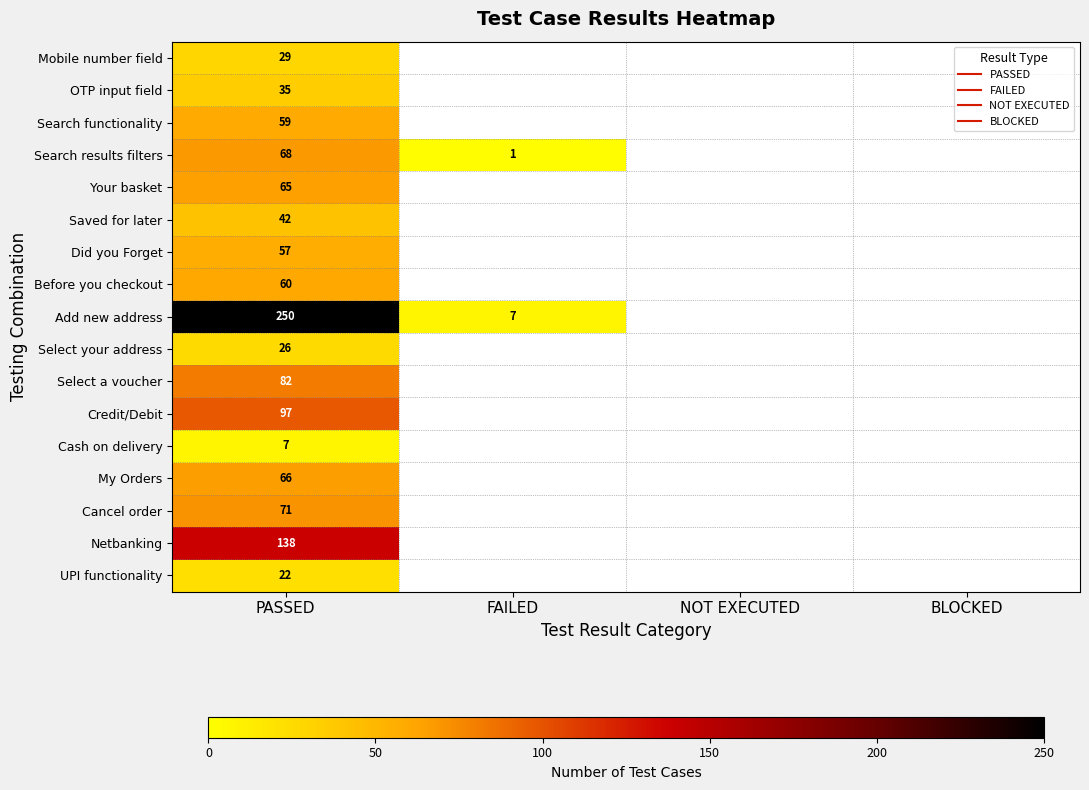

What is the difference between the maximum and minimum values in the Add new address series?

243.0